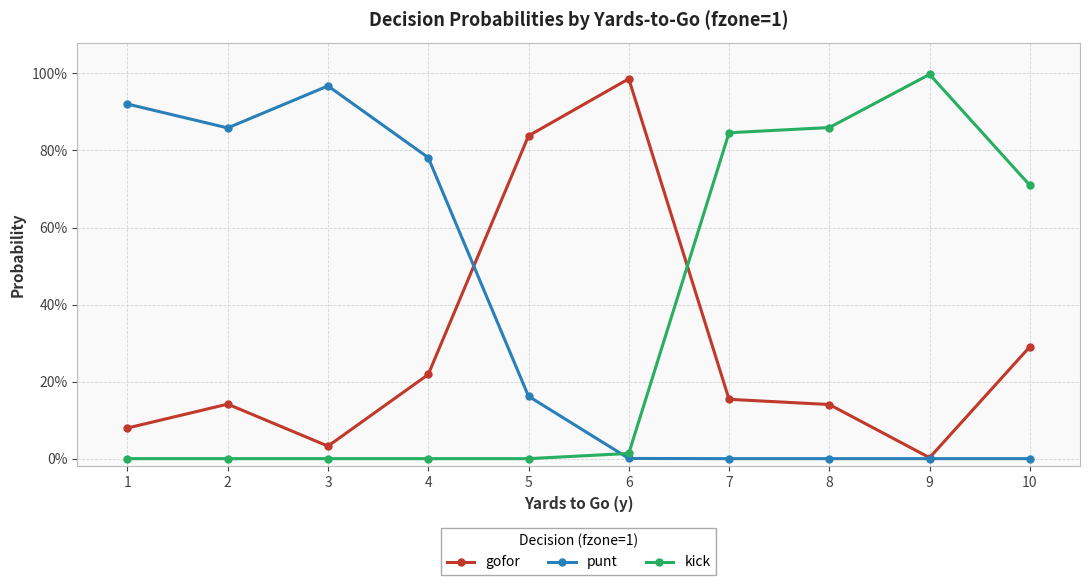

Is this an area chart (filled region under the line)?

No